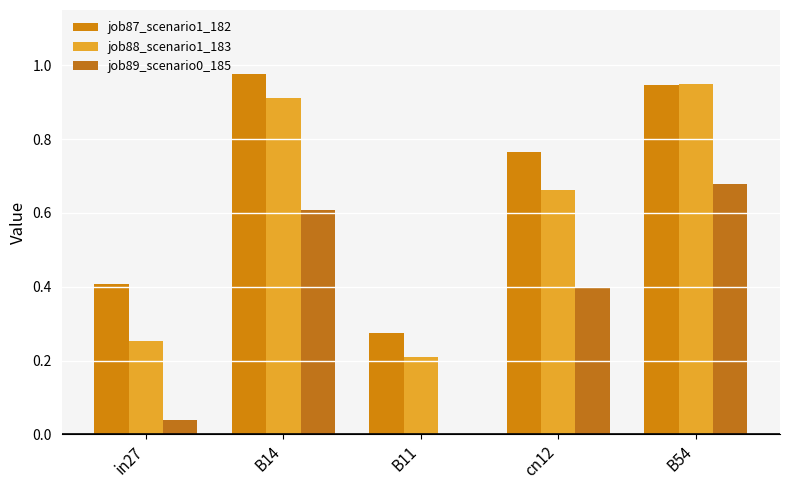

Between in27 and B11, which series saw the biggest shift?

job87_scenario1_182